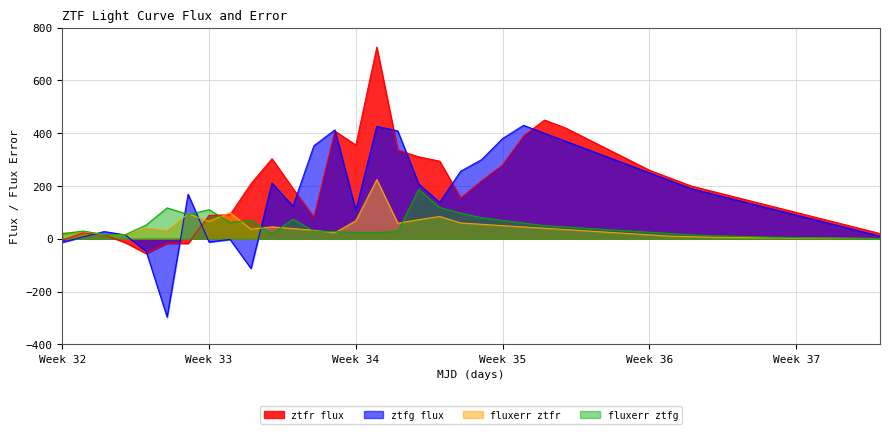

What is the greatest value displayed?

726.2